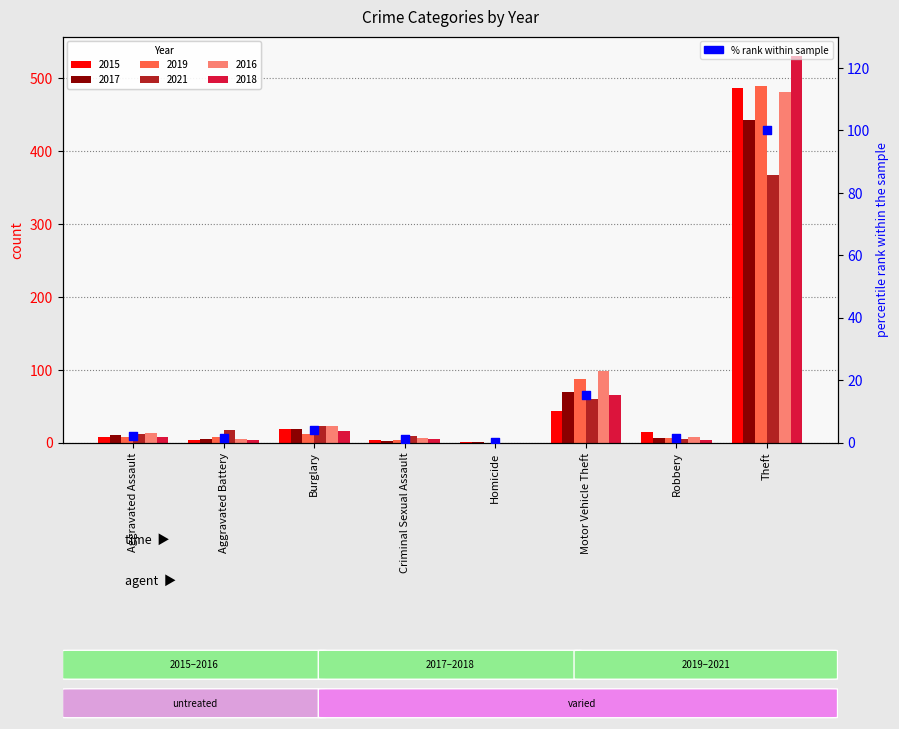

What is the ratio of the value at Burglary to the value at Motor Vehicle Theft?

0.3